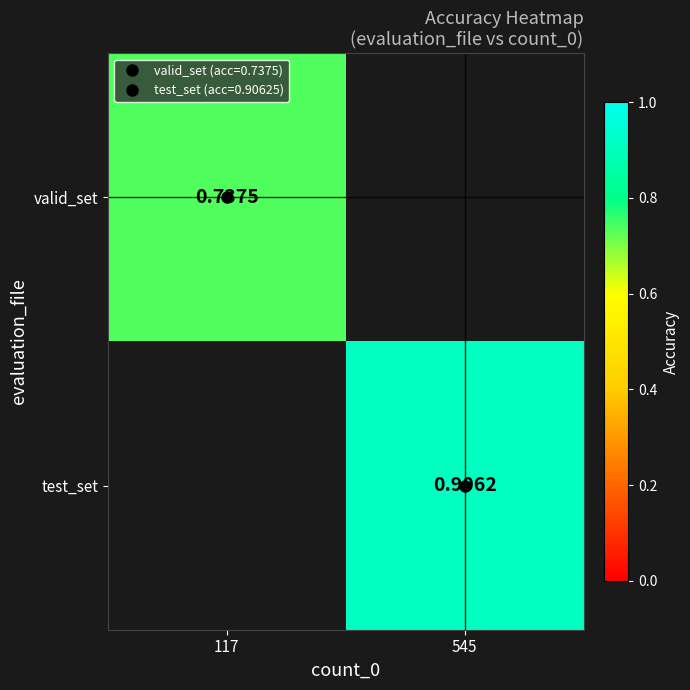

At how many categories does at least one series exceed 0?

2